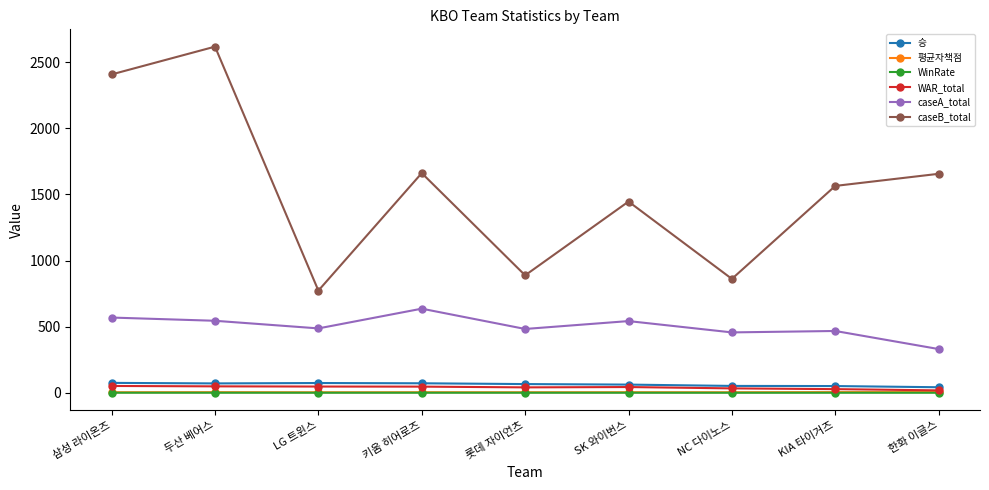

Where is the first local maximum for caseA_total?

키움 히어로즈